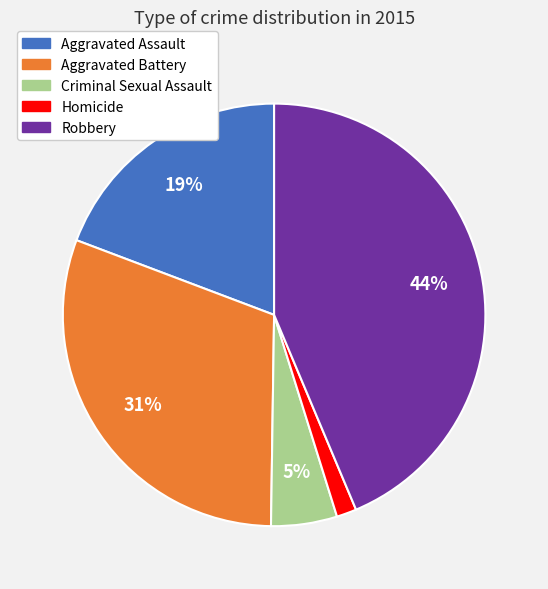

Is there a majority slice in this chart?

No